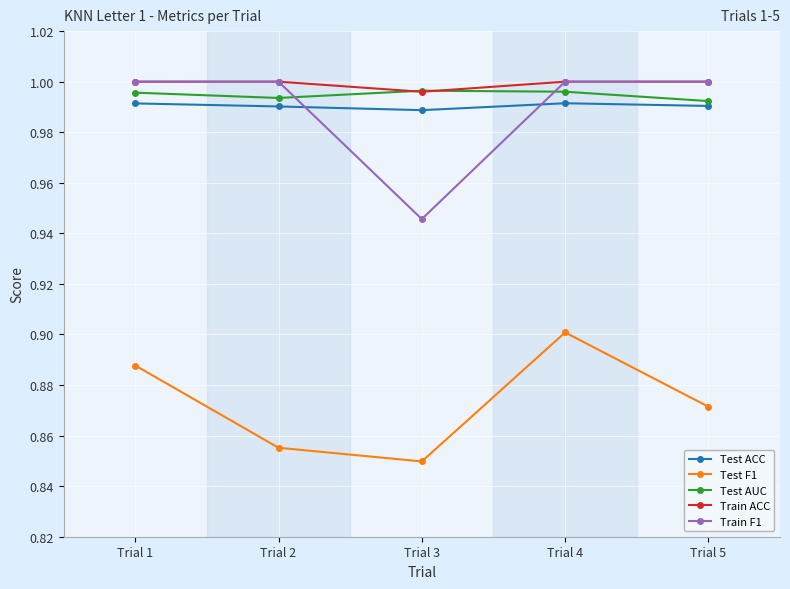

Is the value of Train F1 at Trial 4 greater than the value of Test AUC at Trial 1?

Yes